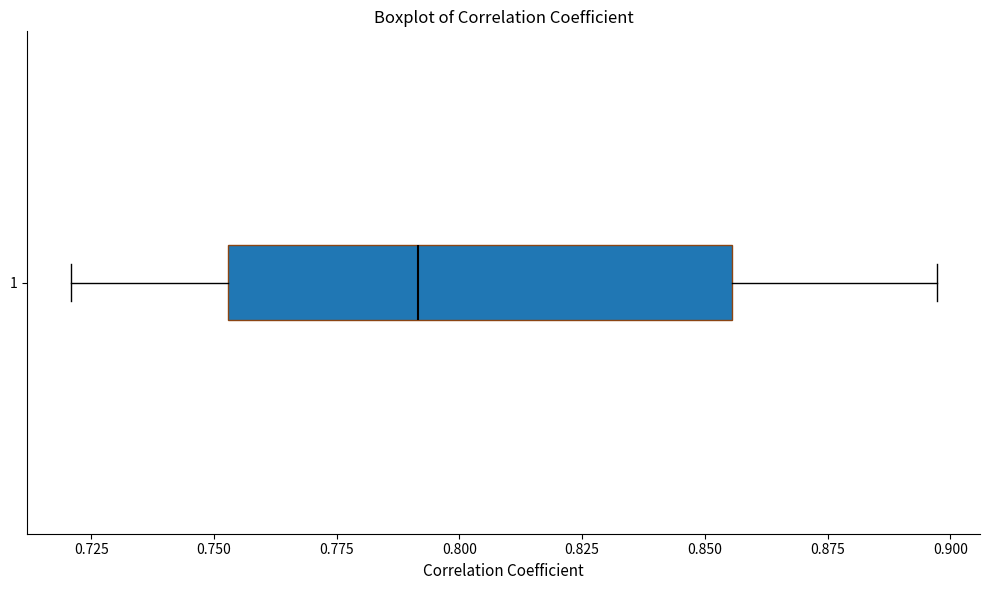

Where does the left whisker of the box at y = 1 end on the x-axis? The values are not printed on the chart, so give them approximately, as read against the axis.

0.720